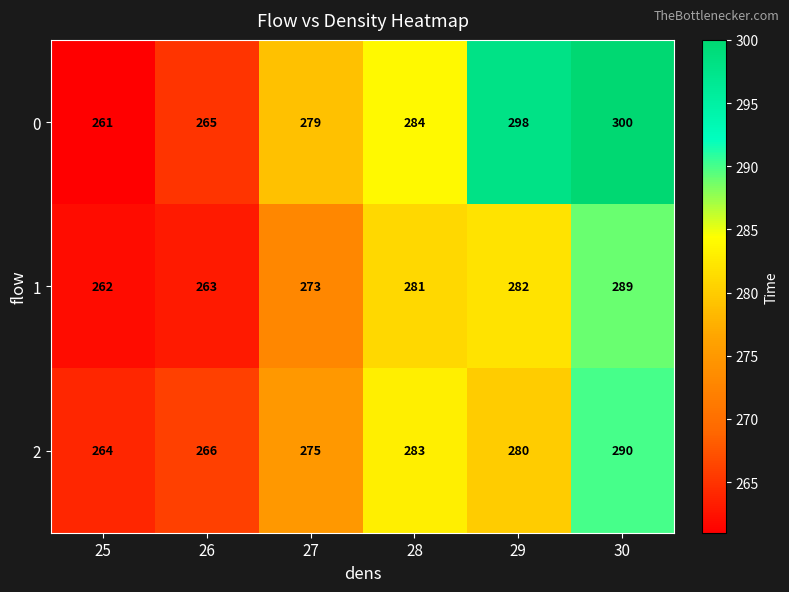

The 2 series shows 367 at 29. True or false?

False